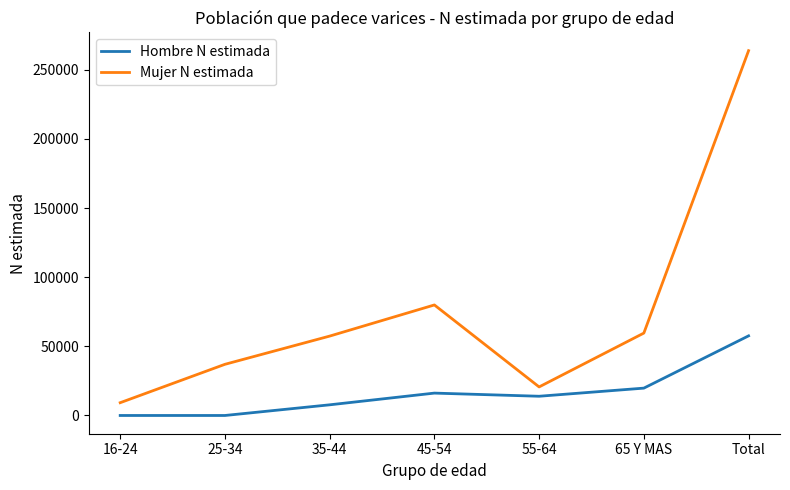

The value of Mujer N estimada at 65 Y MAS is 19844. True or false?

False